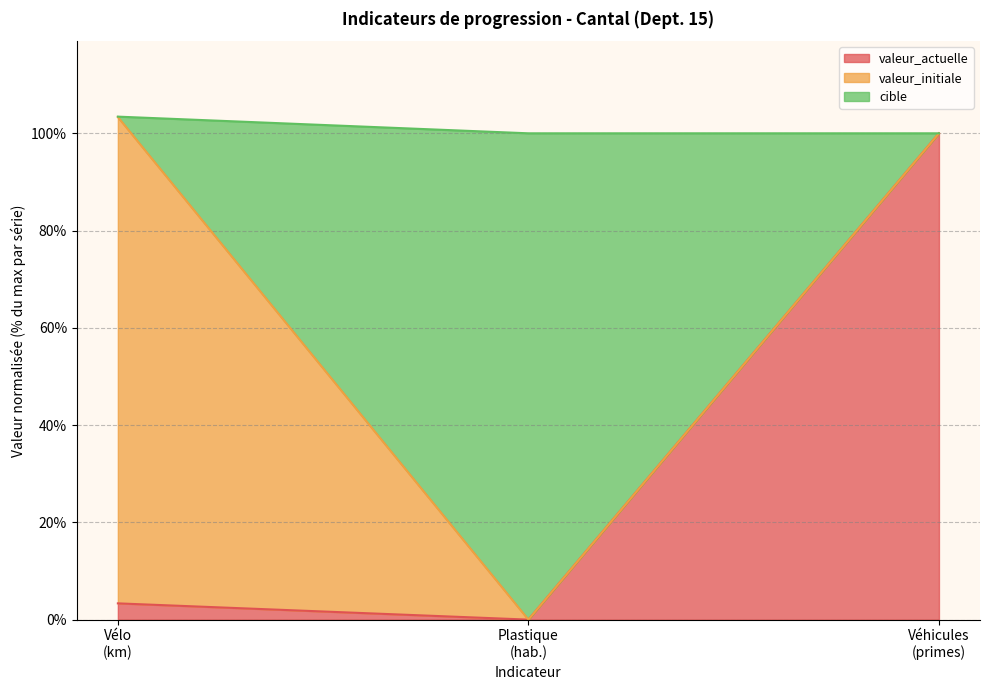

Reading left to right, what are the values for valeur_actuelle?

3.3	0.0	100.0